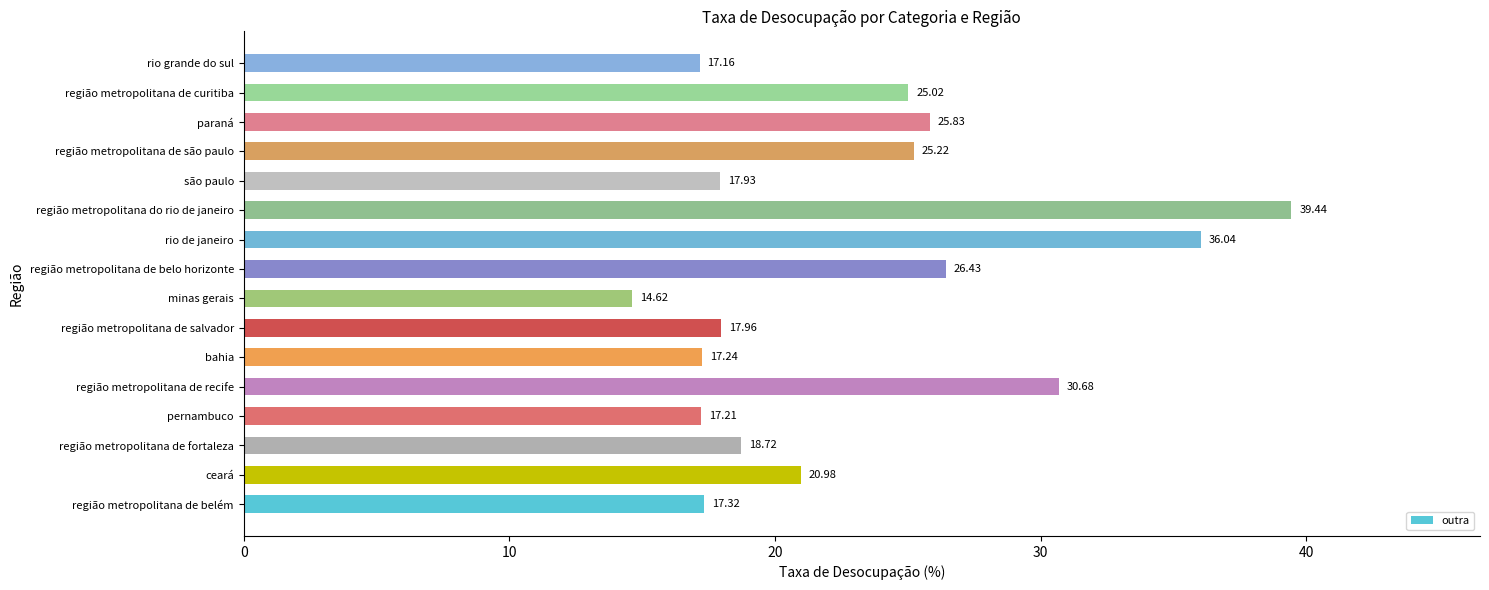

How many data points does each series have?

16